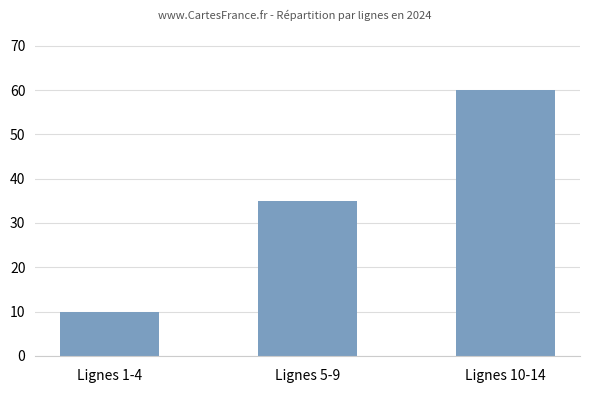

Read the value at Lignes 10-14, to the nearest 5.

60